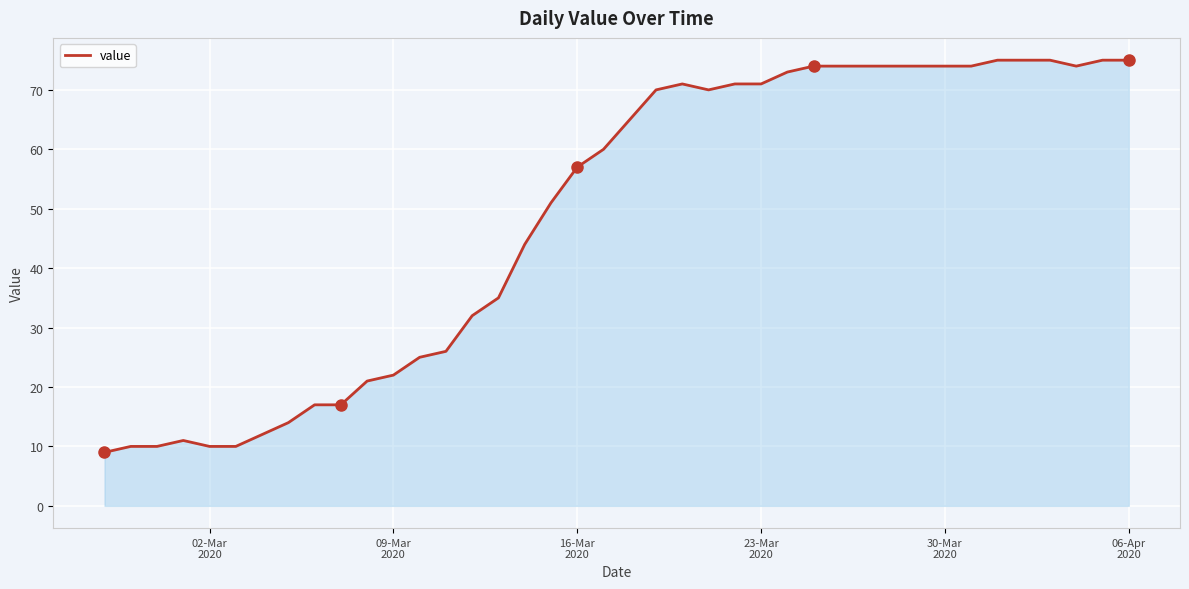

What is the difference between the maximum and minimum values?

66